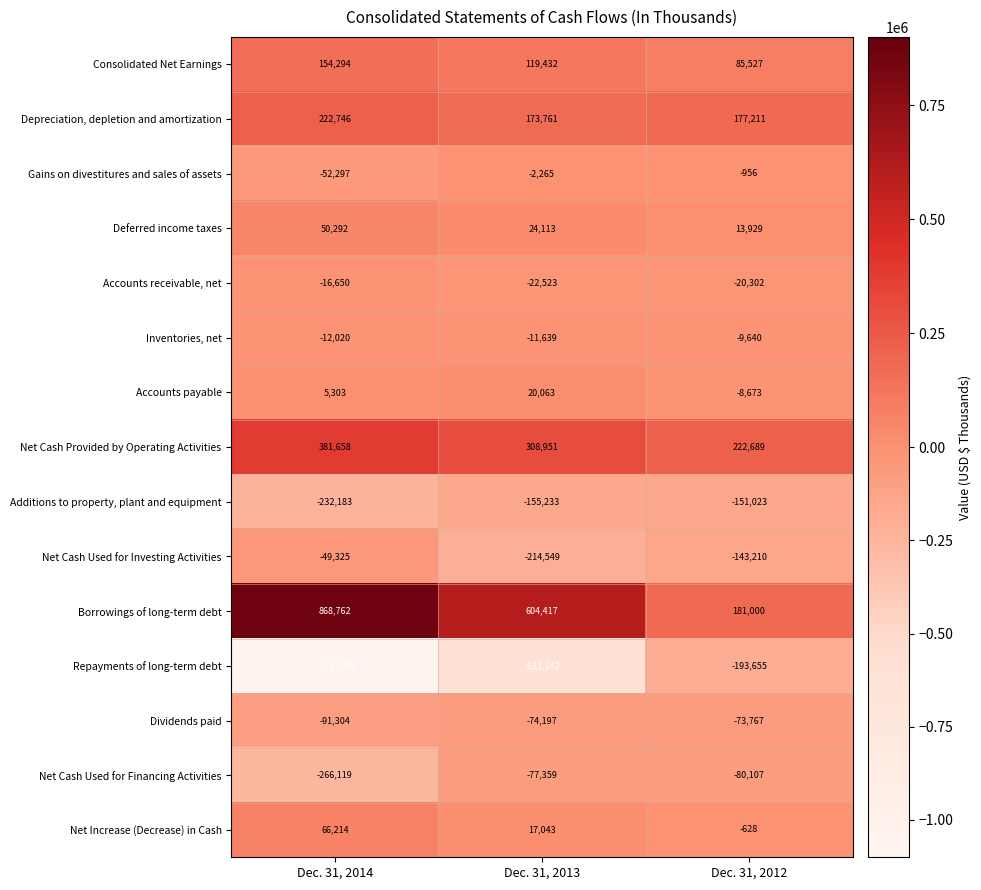

What is the total value across all series at Dec. 31, 2012?

-1605